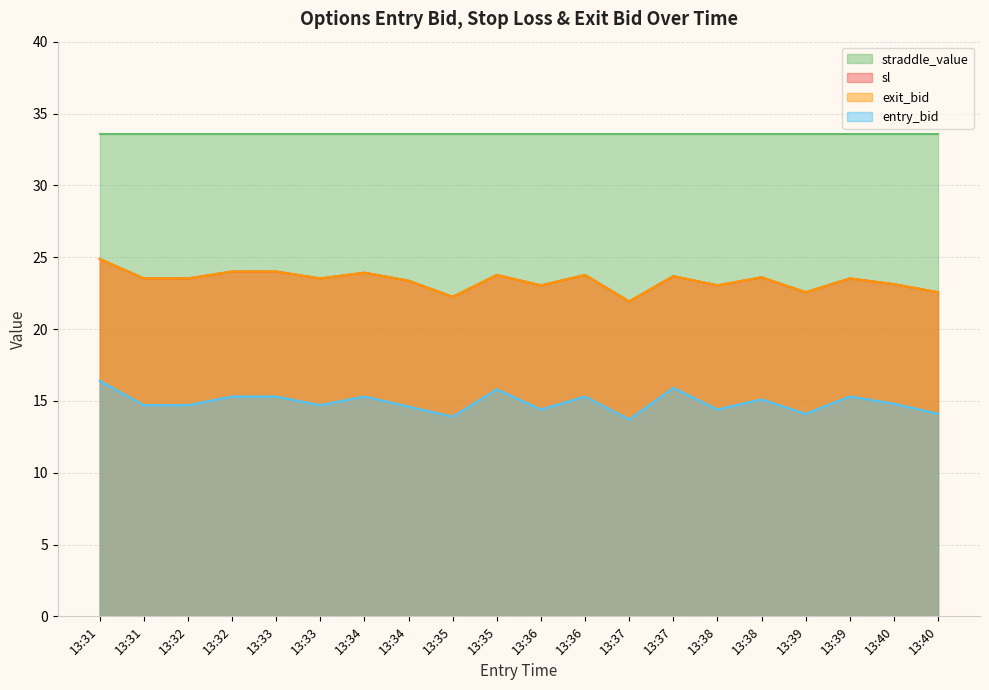

Which series has the largest range (max minus min)?

sl